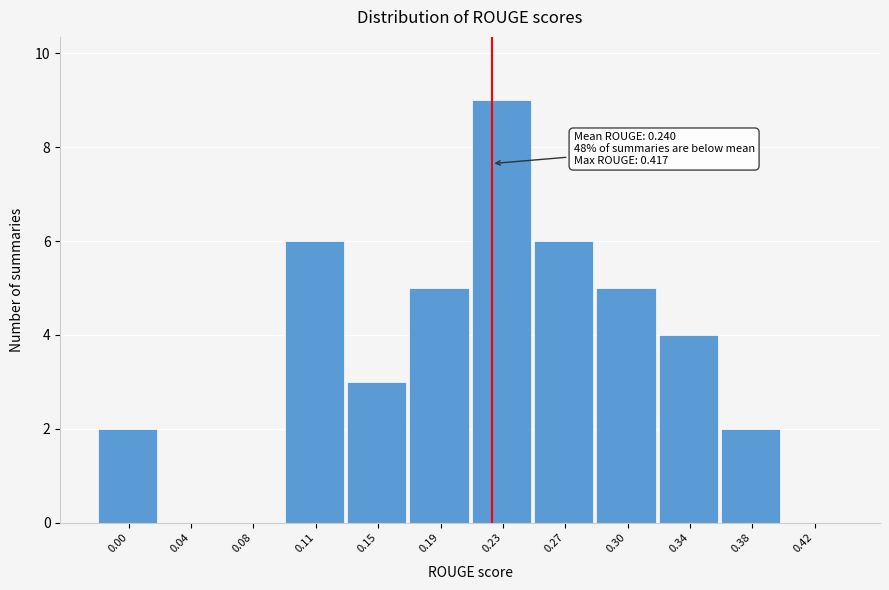

Reading right to left, list all the values displayed in this chart.

0.42=0	0.38=2	0.34=4	0.30=5	0.27=6	0.23=9	0.19=5	0.15=3	0.11=6	0.08=0	0.04=0	0.00=2